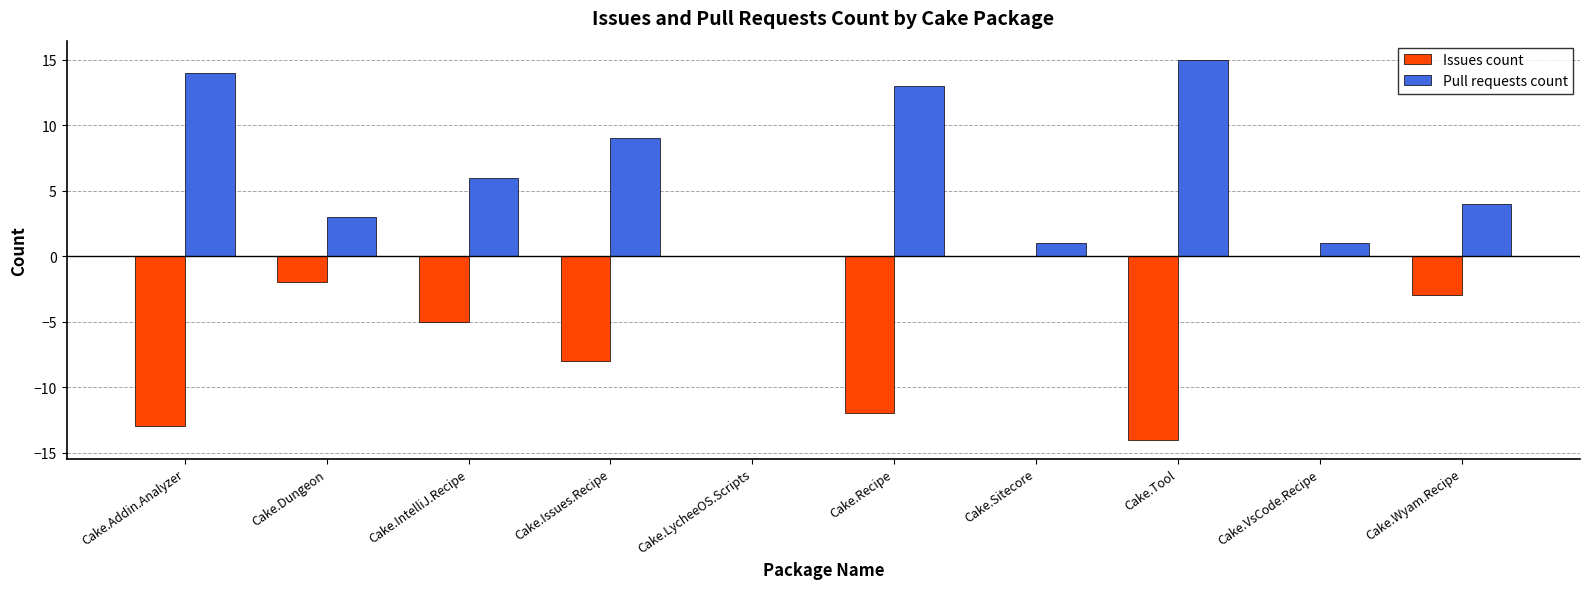

Which series has the largest total across all categories?

Pull requests count